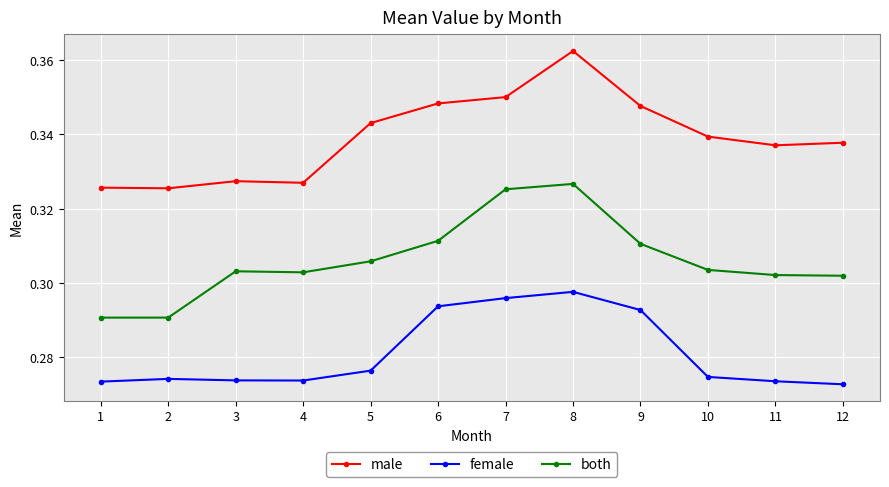

True or false: female has a value of 0.4 at 10.

False